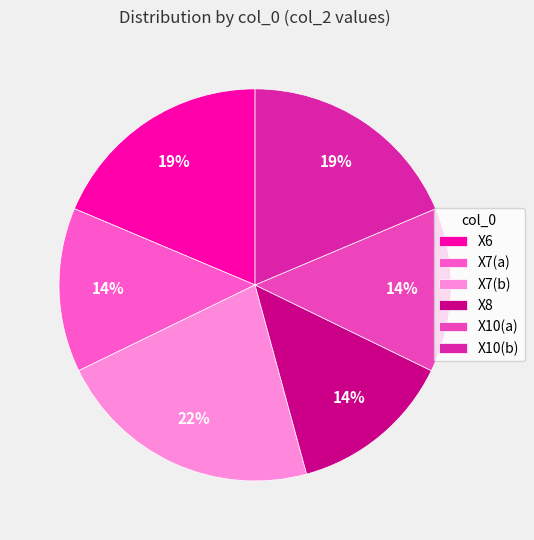

Count the number of slices in the pie.

6